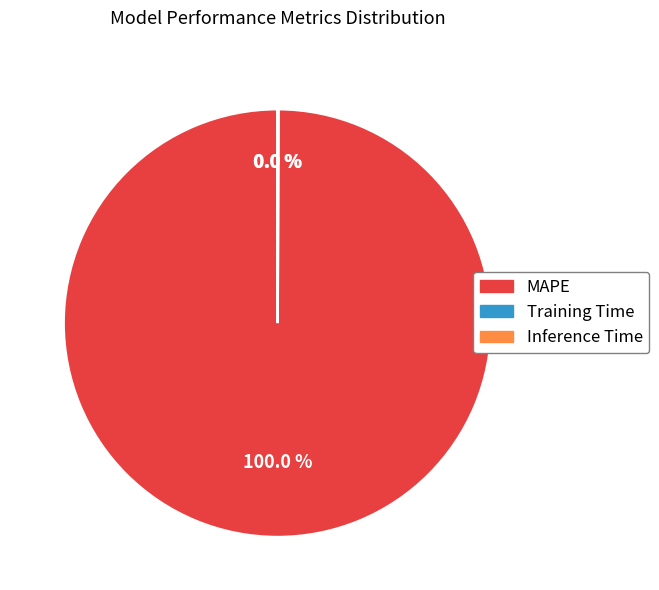

Is it true that MAPE is 100% of the pie?

True